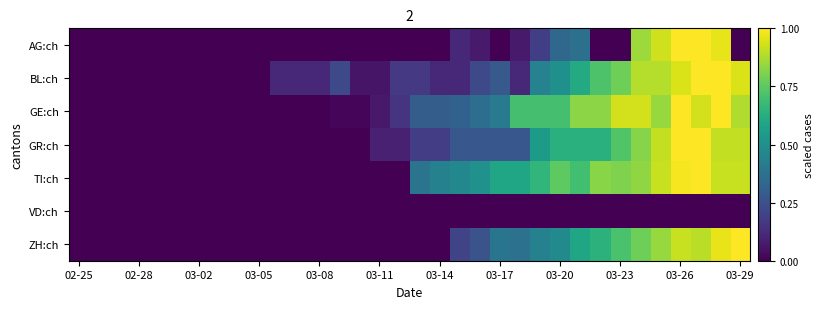

Reading right to left, what are all the values shown in this chart?

AG:ch: 0.0	1.0	1.0	1.0	0.9	0.9	0.0	0.0	0.4	0.3	0.2	0.1	0.0	0.1	0.1	0.0	0.0	0.0	0.0	0.0	0.0	0.0	0.0	0.0	0.0	0.0	0.0	0.0	0.0	0.0	0.0	0.0	0.0	0.0
BL:ch: 0.9	1.0	1.0	0.9	0.9	0.9	0.8	0.7	0.6	0.5	0.4	0.1	0.3	0.2	0.1	0.1	0.2	0.2	0.1	0.1	0.2	0.1	0.1	0.1	0.0	0.0	0.0	0.0	0.0	0.0	0.0	0.0	0.0	0.0
GE:ch: 0.9	1.0	0.9	1.0	0.8	0.9	0.9	0.8	0.8	0.7	0.7	0.7	0.4	0.4	0.3	0.3	0.3	0.2	0.1	0.0	0.0	0.0	0.0	0.0	0.0	0.0	0.0	0.0	0.0	0.0	0.0	0.0	0.0	0.0
GR:ch: 0.9	0.9	1.0	1.0	0.9	0.8	0.7	0.6	0.6	0.6	0.5	0.3	0.3	0.3	0.3	0.2	0.2	0.1	0.1	0.0	0.0	0.0	0.0	0.0	0.0	0.0	0.0	0.0	0.0	0.0	0.0	0.0	0.0	0.0
TI:ch: 0.9	0.9	1.0	1.0	0.9	0.8	0.8	0.8	0.7	0.8	0.7	0.6	0.6	0.5	0.5	0.4	0.4	0.0	0.0	0.0	0.0	0.0	0.0	0.0	0.0	0.0	0.0	0.0	0.0	0.0	0.0	0.0	0.0	0.0
VD:ch: 0.0	0.0	0.0	0.0	0.0	0.0	0.0	0.0	0.0	0.0	0.0	0.0	0.0	0.0	0.0	0.0	0.0	0.0	0.0	0.0	0.0	0.0	0.0	0.0	0.0	0.0	0.0	0.0	0.0	0.0	0.0	0.0	0.0	0.0
ZH:ch: 1.0	1.0	0.9	0.9	0.8	0.8	0.7	0.6	0.6	0.5	0.4	0.4	0.4	0.3	0.2	0.0	0.0	0.0	0.0	0.0	0.0	0.0	0.0	0.0	0.0	0.0	0.0	0.0	0.0	0.0	0.0	0.0	0.0	0.0